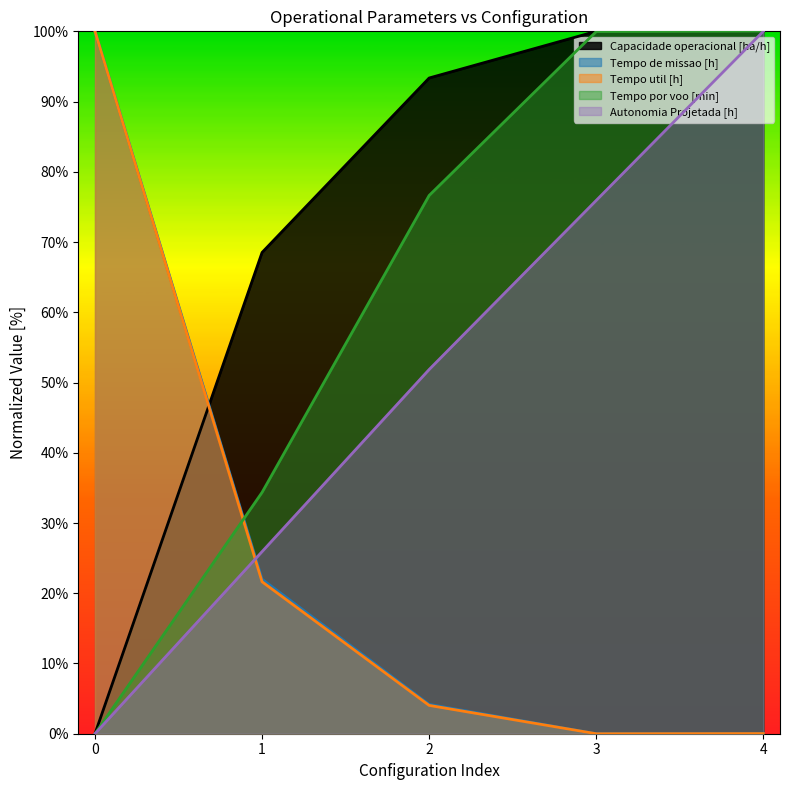

Reading left to right, transcribe all the data shown in this chart.

Capacidade operacional [ha/h]: 0.0	68.5	93.4	100.0	100.0
Tempo de missao [h]: 100.0	22.0	4.2	0.0	0.0
Tempo util [h]: 100.0	21.6	4.0	0.0	0.0
Tempo por voo [min]: 0.0	34.4	76.6	100.0	100.0
Autonomia Projetada [h]: 0.0	25.9	51.9	75.9	100.0